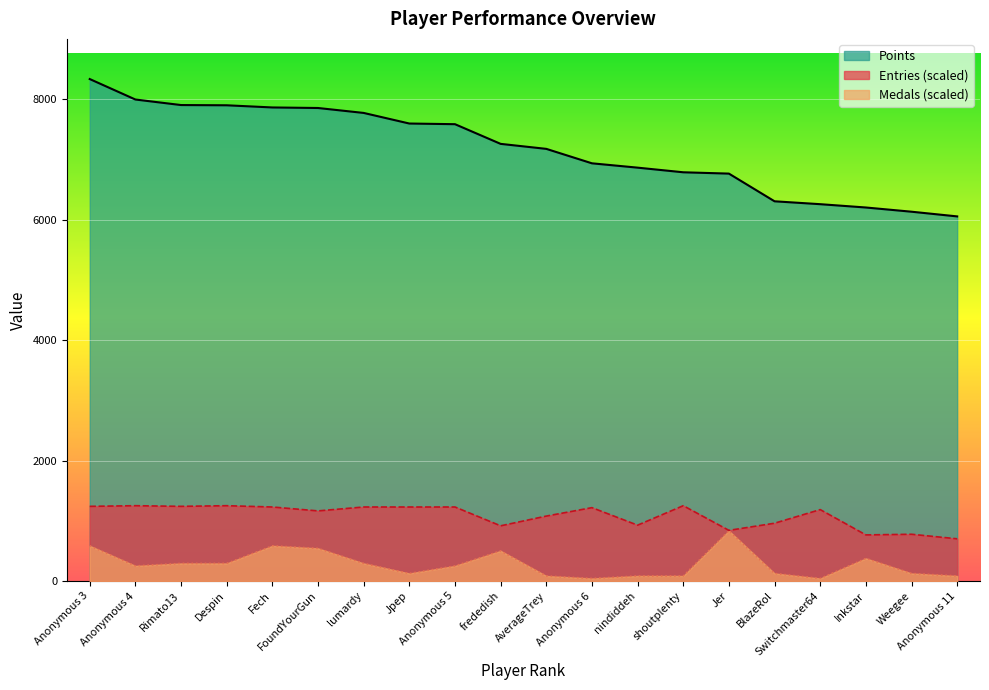

Reading left to right, what are all the values shown in this chart?

Points: 8339.0	7999.0	7907.0	7903.0	7867.0	7858.0	7776.0	7600.0	7589.0	7262.0	7179.0	6939.0	6867.0	6790.0	6768.0	6308.0	6260.0	6205.0	6135.0	6057.0
Medals: 583.7	250.2	291.9	291.9	583.7	542.0	291.9	125.1	250.2	500.3	83.4	41.7	83.4	83.4	833.9	125.1	41.7	375.3	125.1	83.4
Entries: 1240.1	1250.8	1240.1	1250.8	1229.3	1164.6	1229.3	1229.3	1229.3	916.6	1078.3	1218.5	927.4	1250.8	841.1	959.7	1186.2	765.6	776.4	700.9